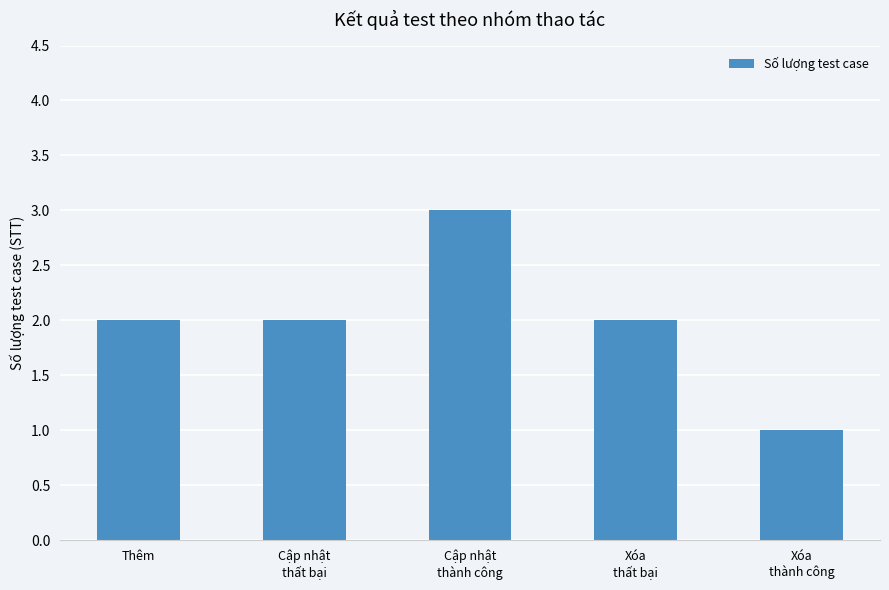

How many values are between 2 and 3?

4